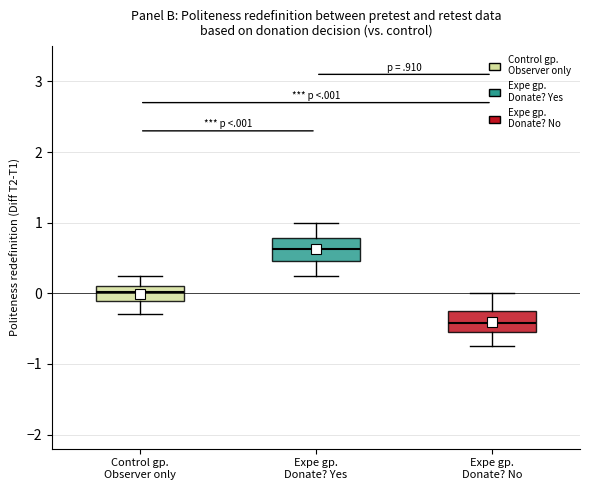

Reading left to right, read every box against the y-axis: the position of its median line, the range the box covers, and the ends of its whiskers. The values are not printed on the chart, so give them approximately, as read against the axis.

Control gp. Observer only: median 0.0, box -0.1 to 0.1, whiskers -0.3 to 0.3
Expe gp. Donate? Yes: median 0.6, box 0.5 to 0.8, whiskers 0.3 to 1.0
Expe gp. Donate? No: median -0.4, box -0.5 to -0.2, whiskers -0.7 to 0.0